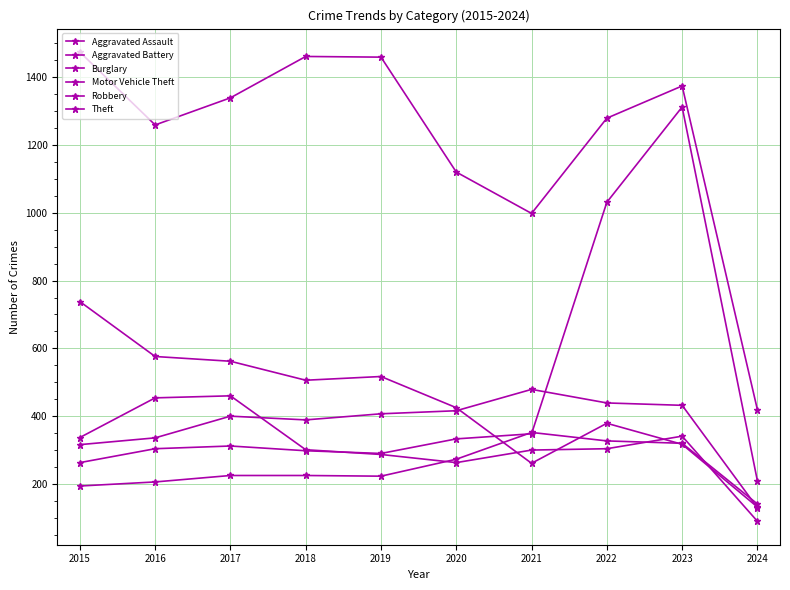

Where is Aggravated Assault nearest to the value 246?

2017